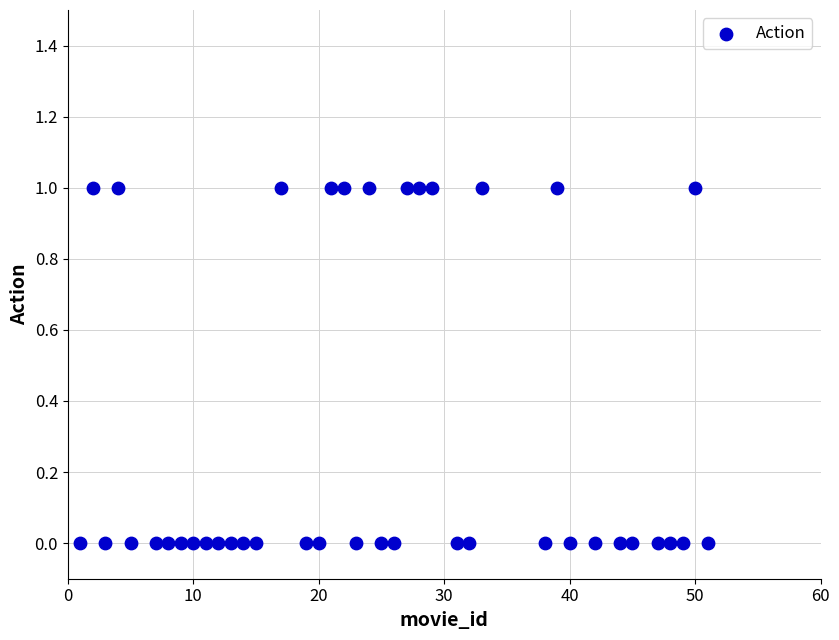

What is the range of X values (max minus min)?

50